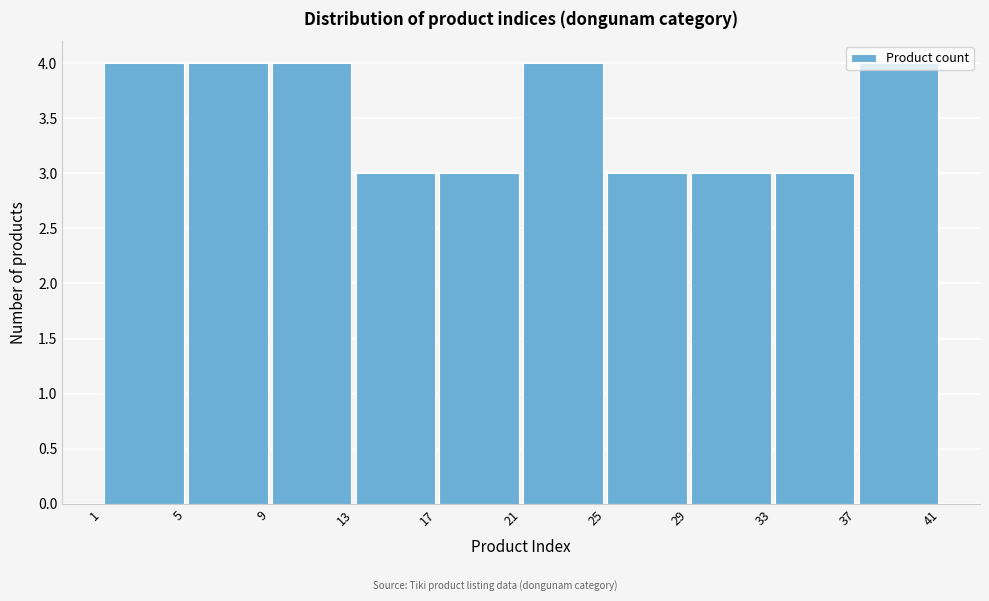

Reading left to right, list every bar in this chart as the range it spans on the x-axis followed by its height. The values are not printed on the chart, so give them approximately, as read against the axis.

1 to 5: 4
5 to 9: 4
9 to 13: 4
13 to 17: 3
17 to 21: 3
21 to 25: 4
25 to 29: 3
29 to 33: 3
33 to 37: 3
37 to 41: 4